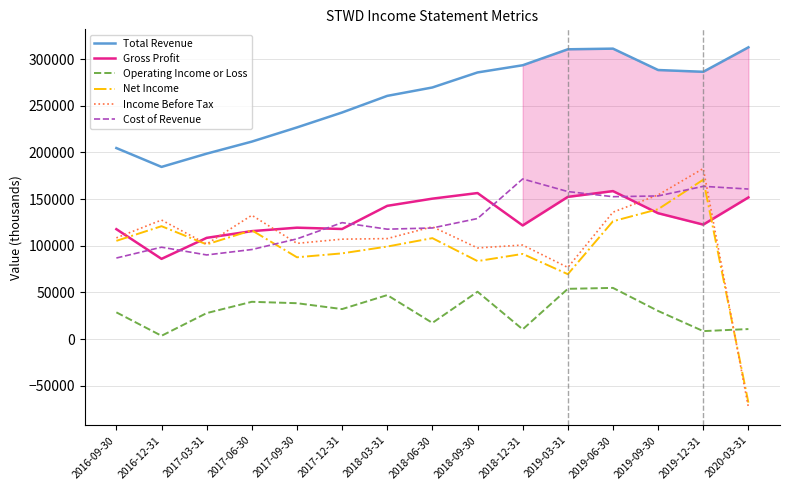

Rank the series at 2019-03-31 from lowest to highest value.

Operating Income or Loss, Net Income, Income Before Tax, Gross Profit, Cost of Revenue, Total Revenue